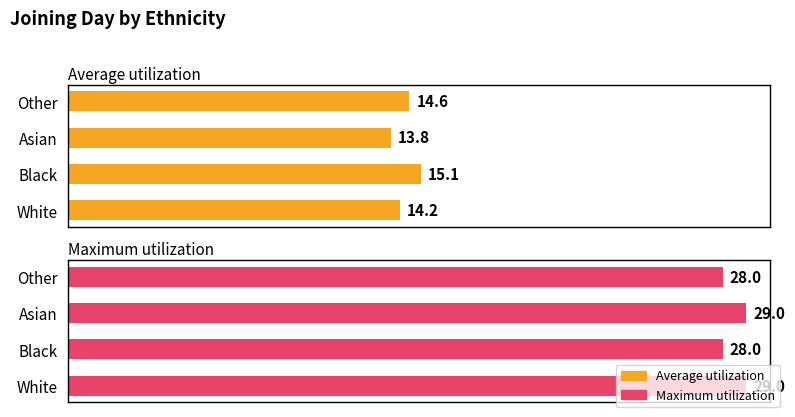

Is the value of Maximum utilization at Black greater than the value of Average utilization at White?

Yes